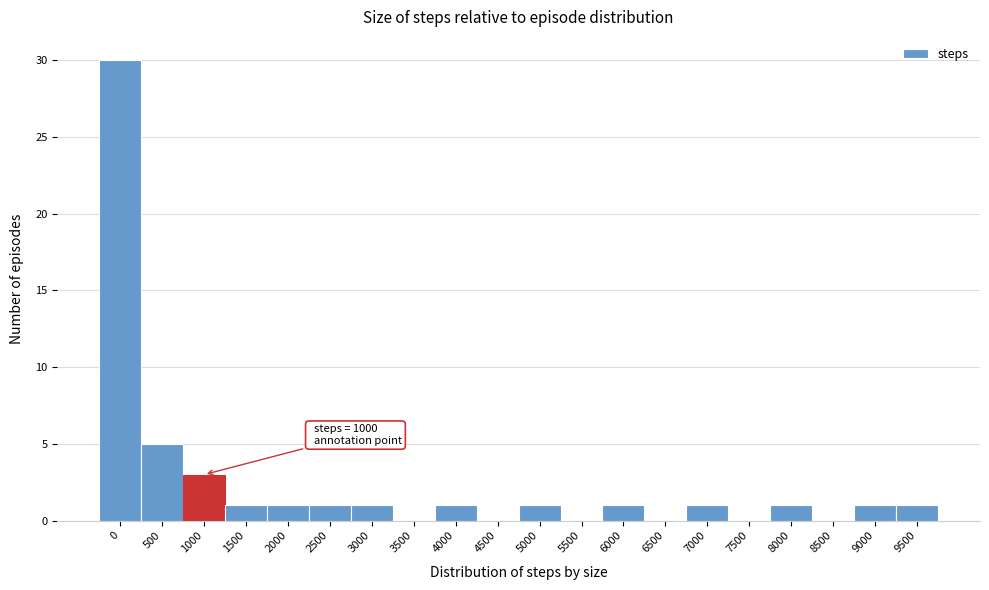

Reading left to right, what are all the values shown in this chart?

0=30	500=5	1000=3	1500=1	2000=1	2500=1	3000=1	3500=0	4000=1	4500=0	5000=1	5500=0	6000=1	6500=0	7000=1	7500=0	8000=1	8500=0	9000=1	9500=1